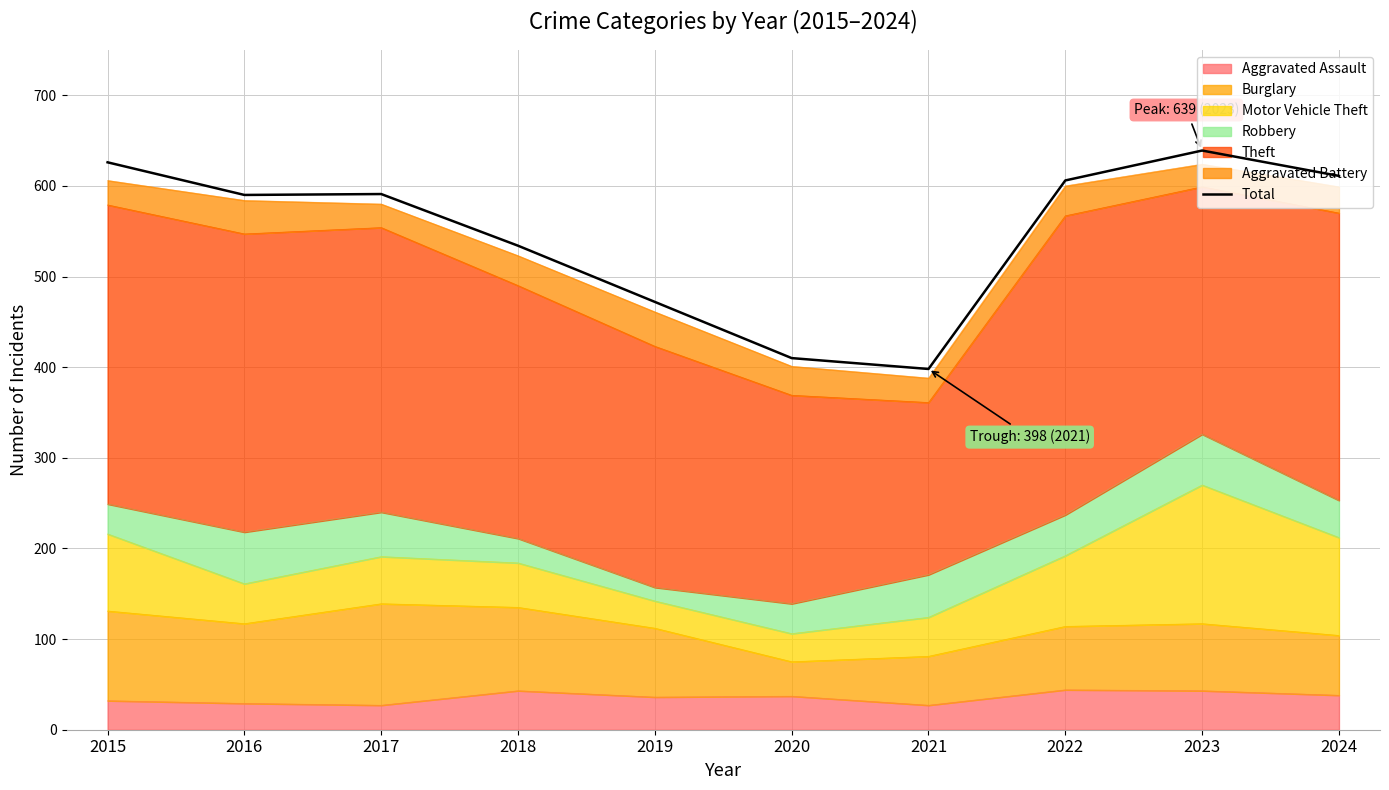

What is the value of the 2nd point from the left?

590